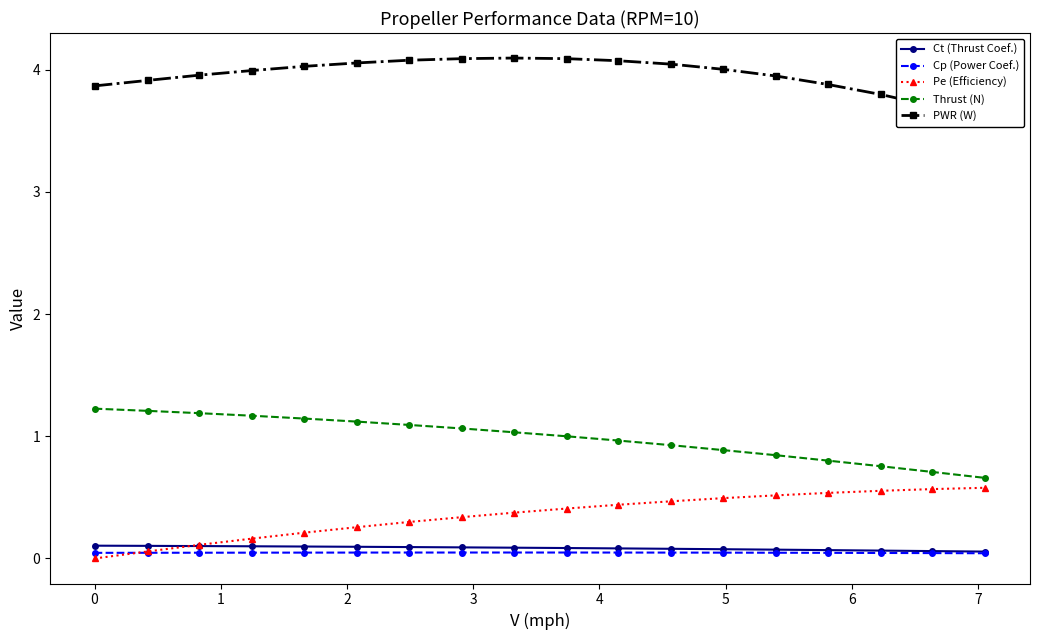

True or false: Pe (Efficiency) and Thrust (N) intersect in this chart.

False